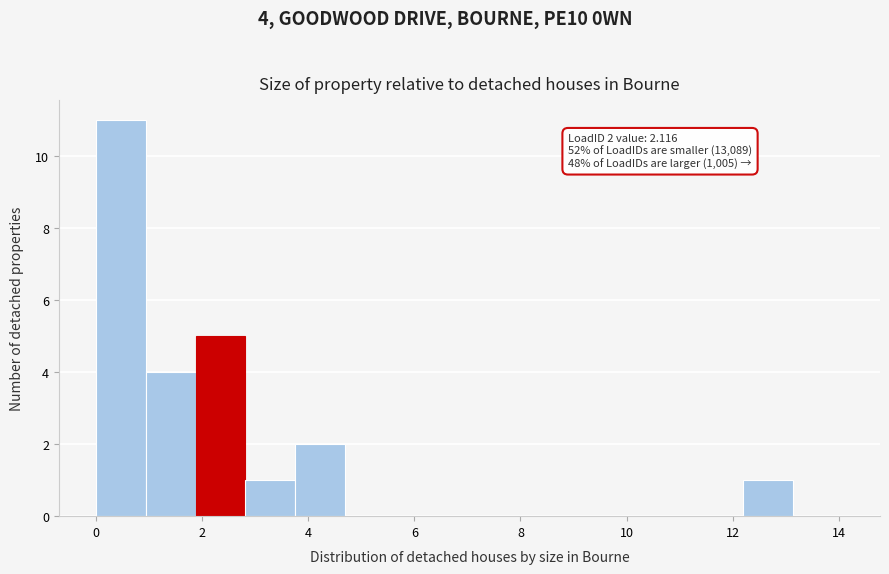

Over which range of the x-axis is the bar tallest?

0.0 to 1.0